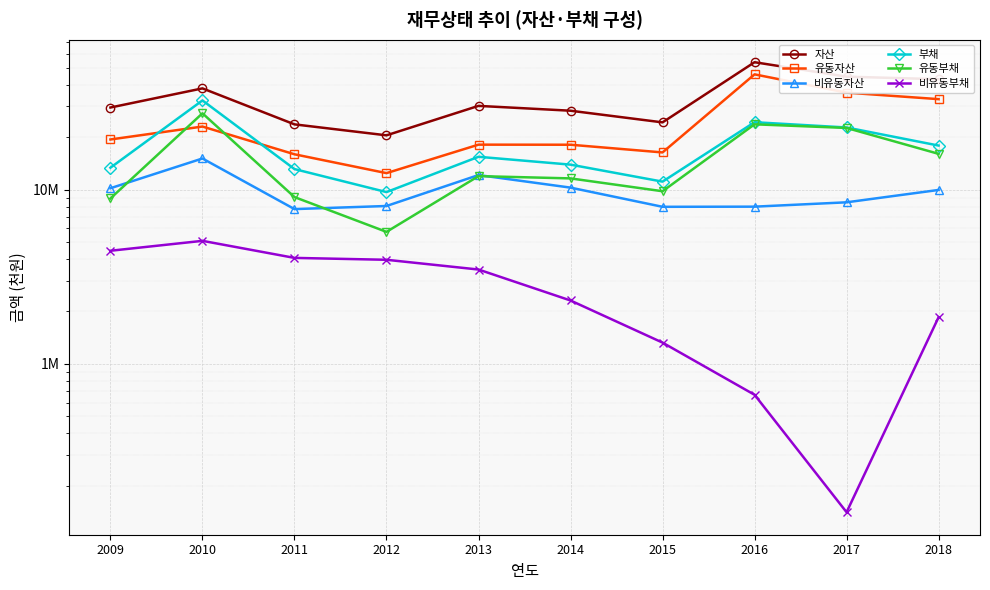

Is this an area chart (filled region under the line)?

No